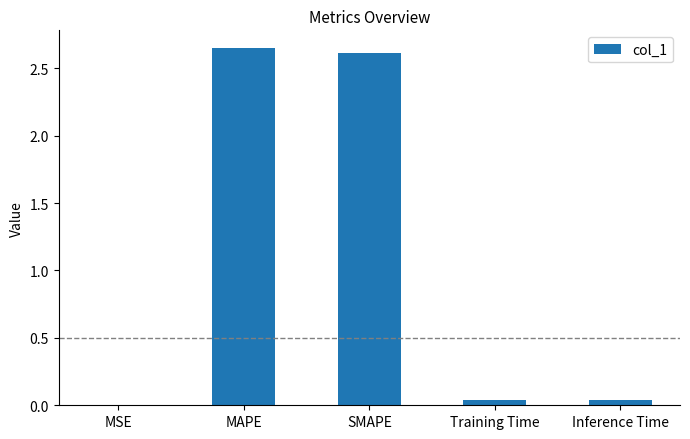

Which label corresponds to the largest value in the chart?

MAPE